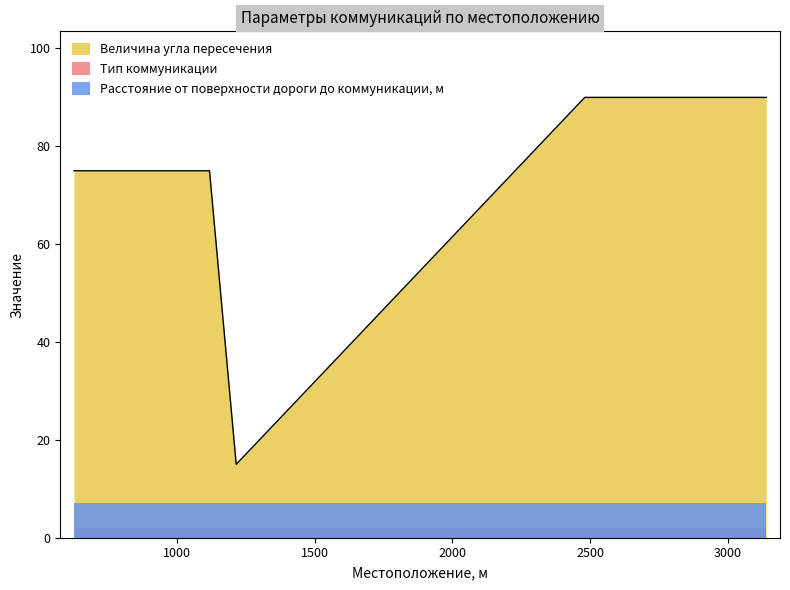

How many lines are shown in the chart?

3